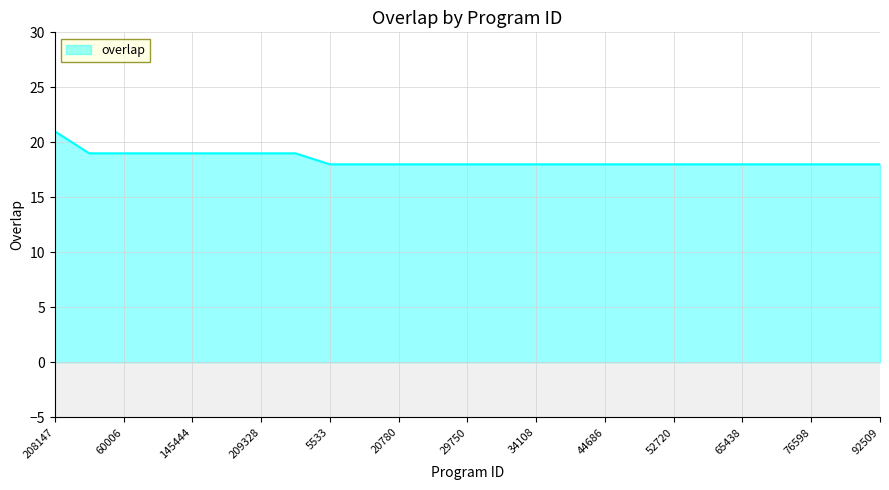

What is the smallest value displayed?

18